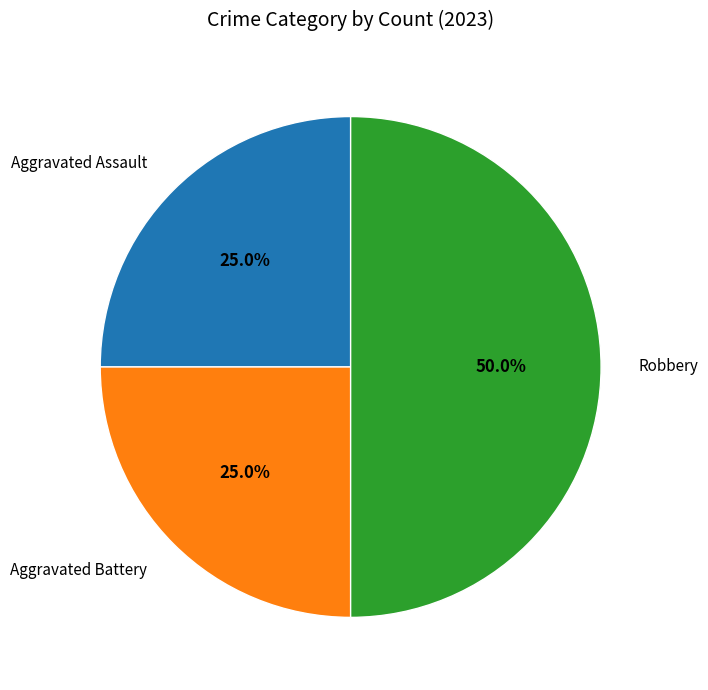

Count the number of slices in the pie.

3